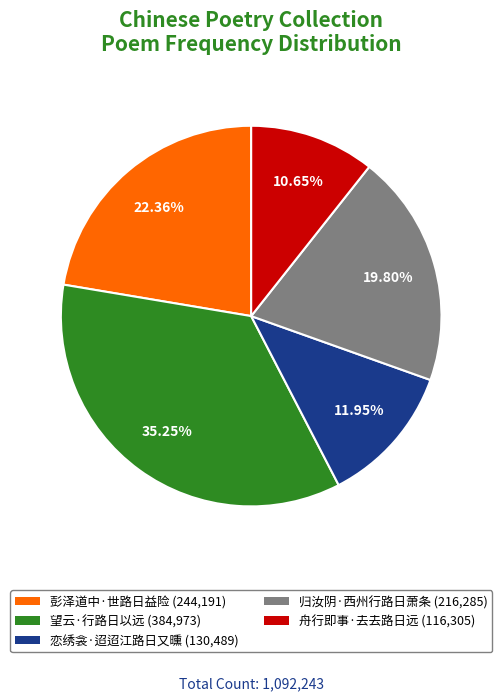

To the nearest percent, what is the difference between the 恋绣衾·迢迢江路日又曛 and 归汝阴·西州行路日萧条 slice percentages?

8%